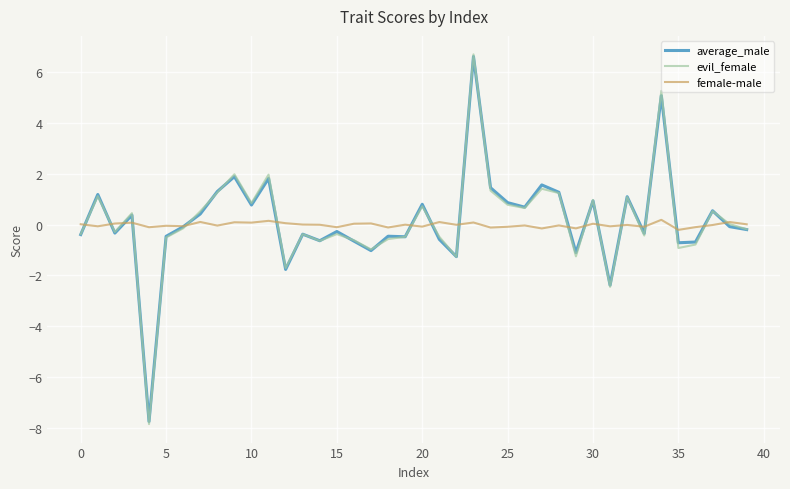

True or false: evil_female and female-male intersect in this chart.

True